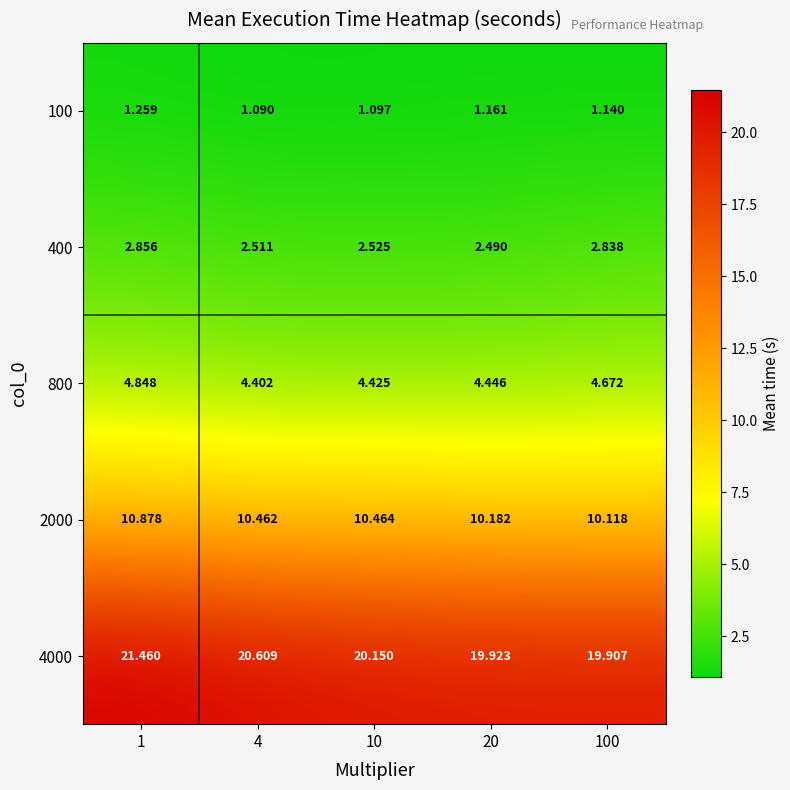

Is the value of 4000 at 4 greater than the value of 100 at 100?

Yes